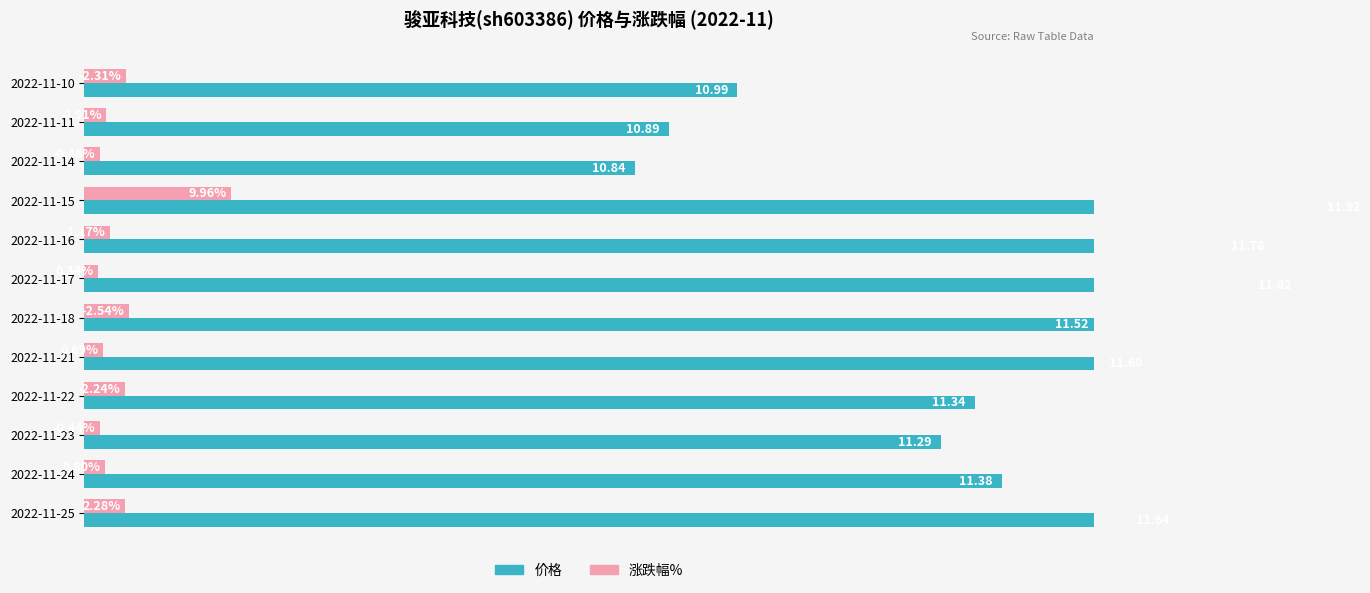

Rank the series at 2022-11-17 from highest to lowest value.

价格, 涨跌幅% (绝对值)